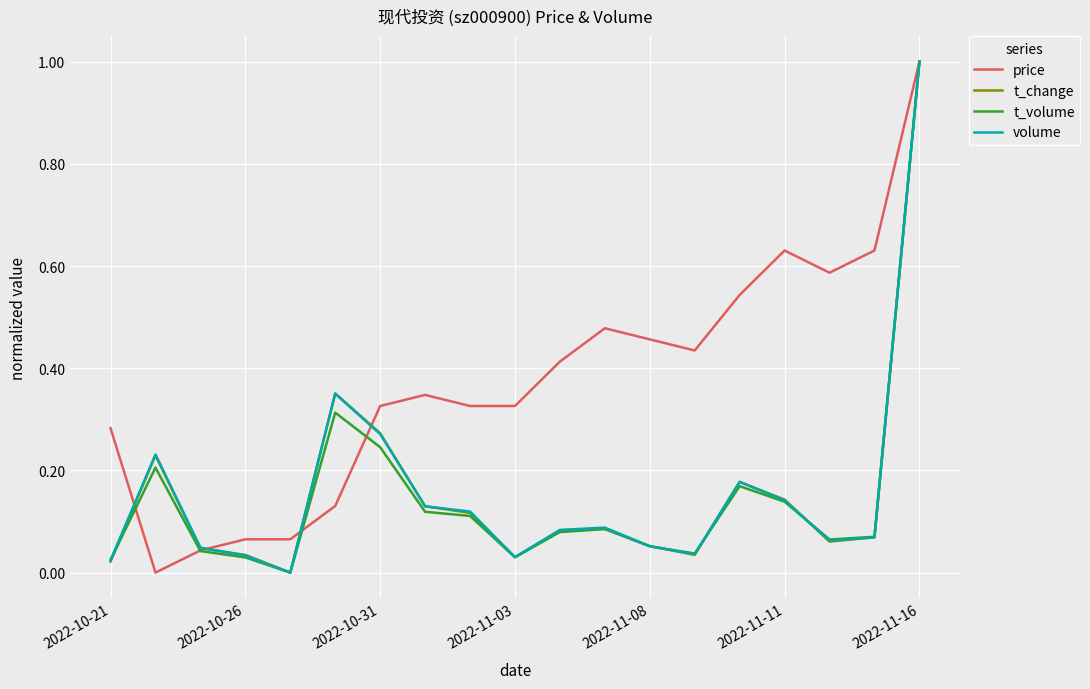

What is the maximum value for t_volume?

1.0